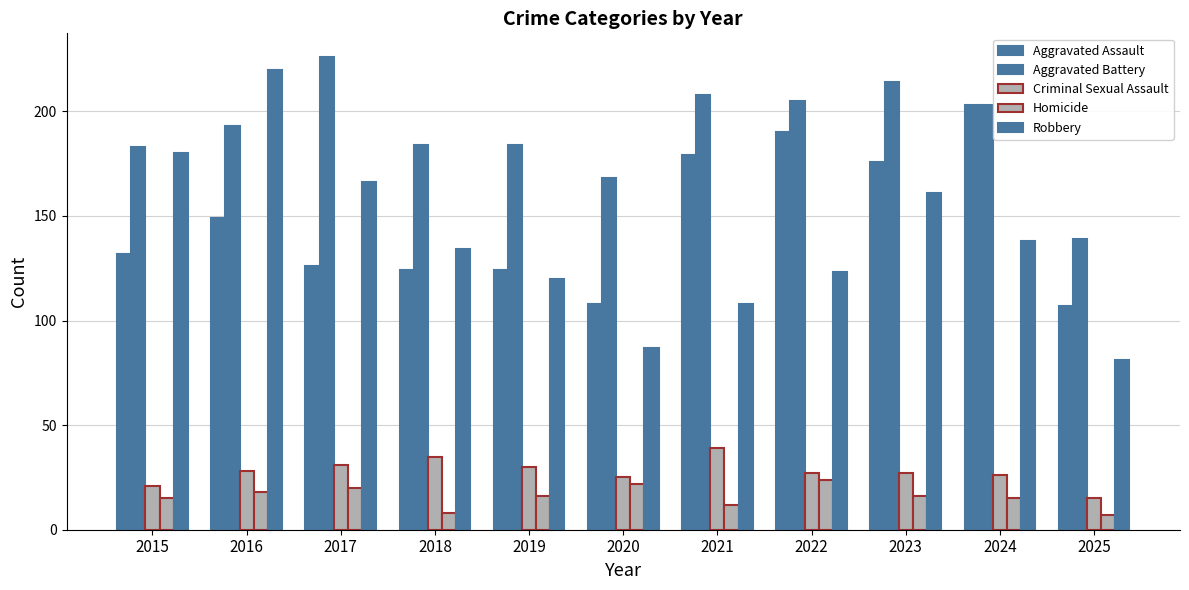

Is the value of Aggravated Assault at 2018 greater than the value of Aggravated Battery at 2015?

No